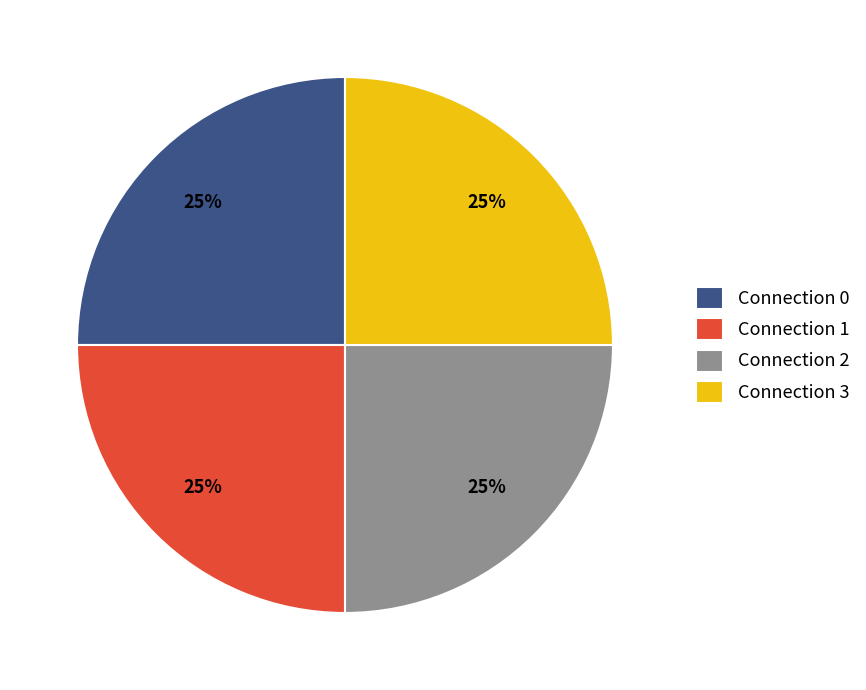

True or false: Connection 2 accounts for 25% of the total.

True